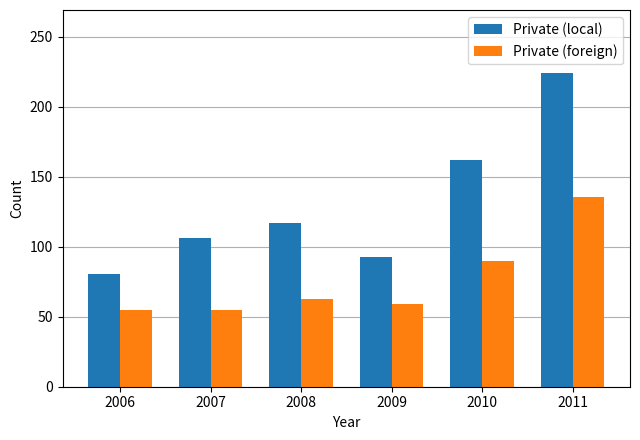

How many data points does each series have?

6